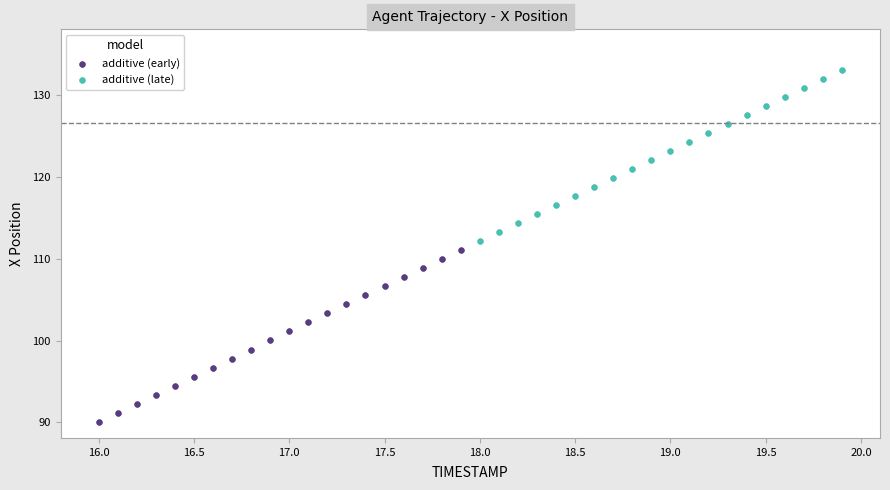

Which series contains the lowest Y value?

additive (early)